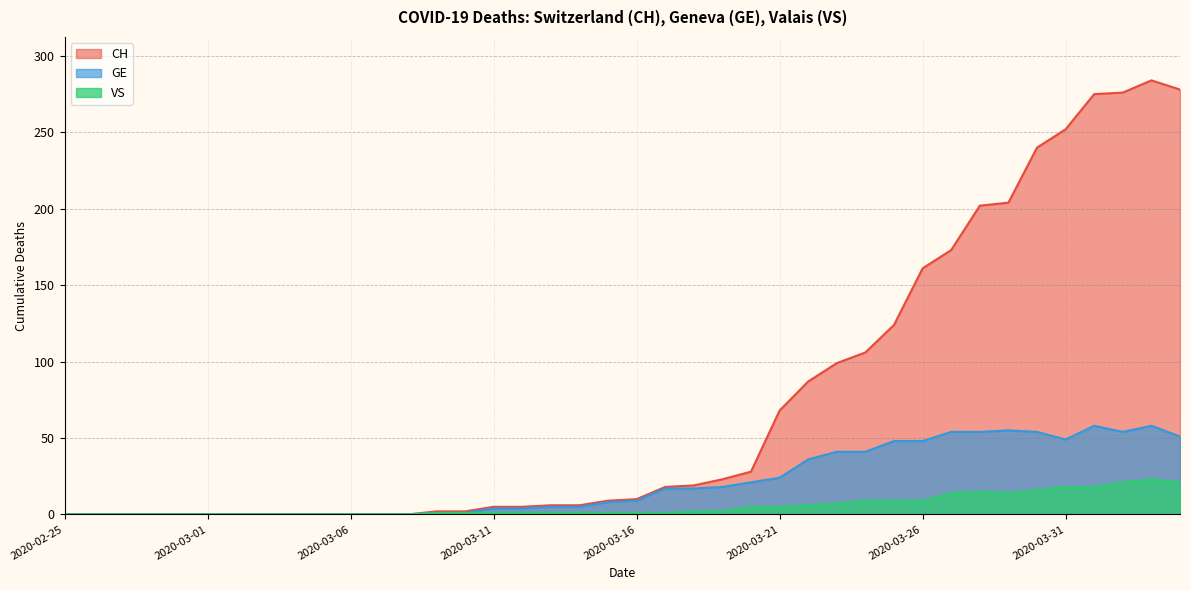

Which series has the largest range (max minus min)?

CH